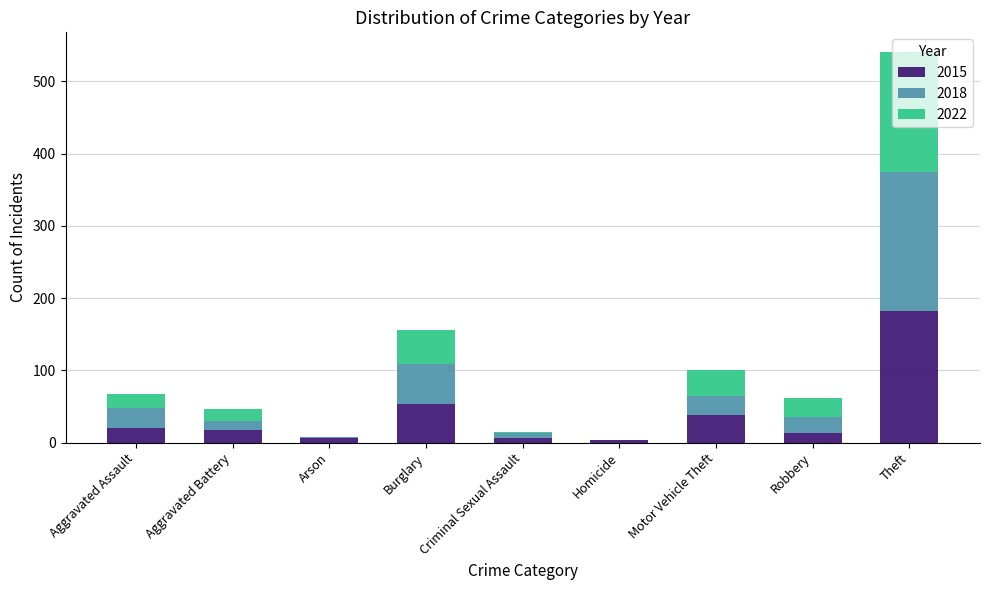

Are the bars grouped side by side (vs. stacked)?

No